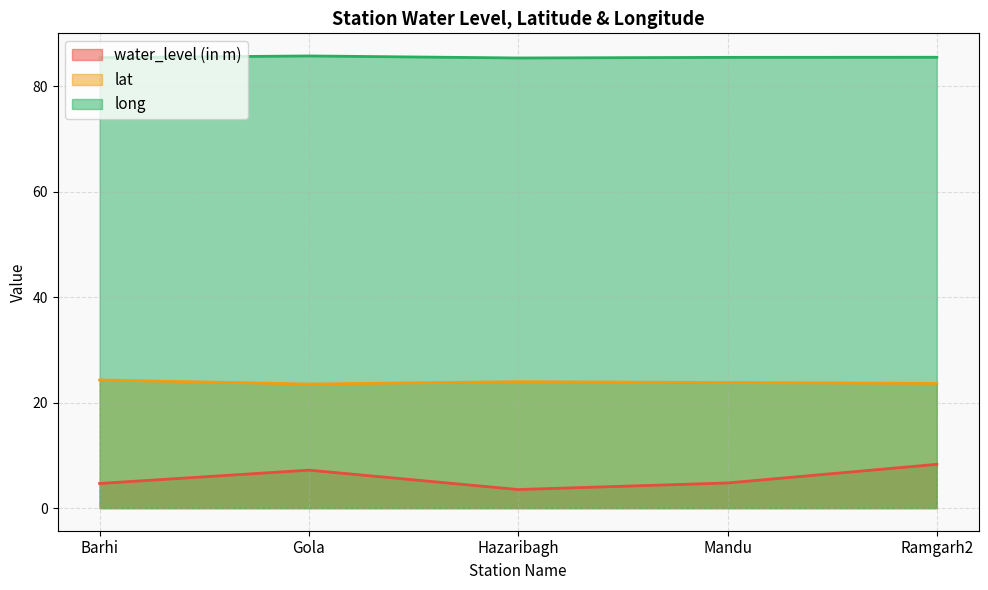

Is the value of water_level (in m) at Ramgarh2 greater than the value of long at Gola?

No